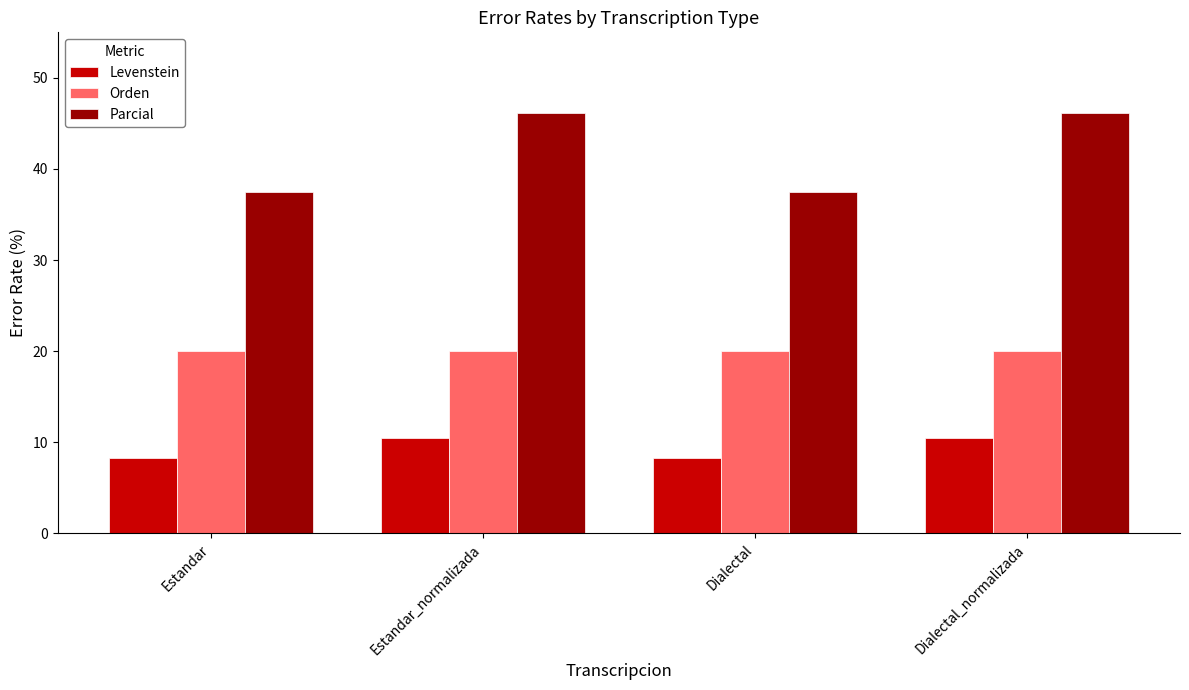

What is the spread (max minus min) of values at Estandar_normalizada?

35.6